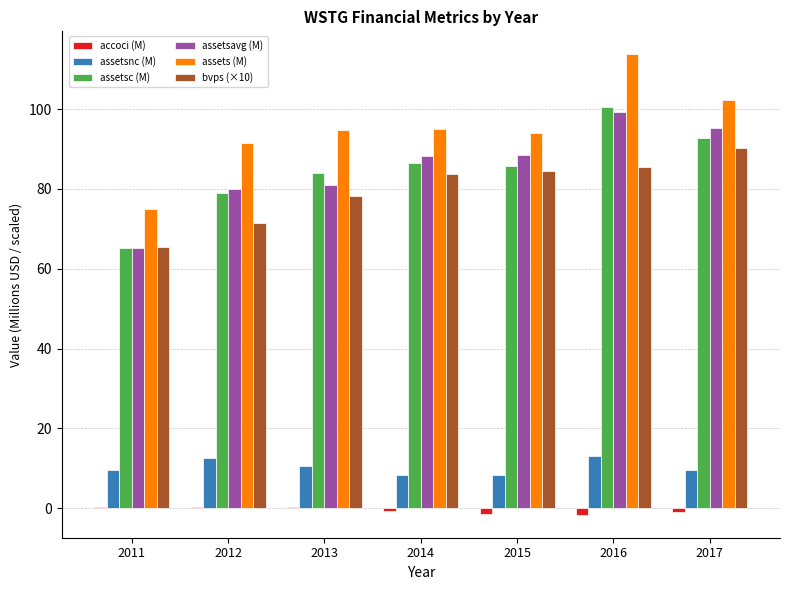

What is the sum of all assets (M) values?

666.1